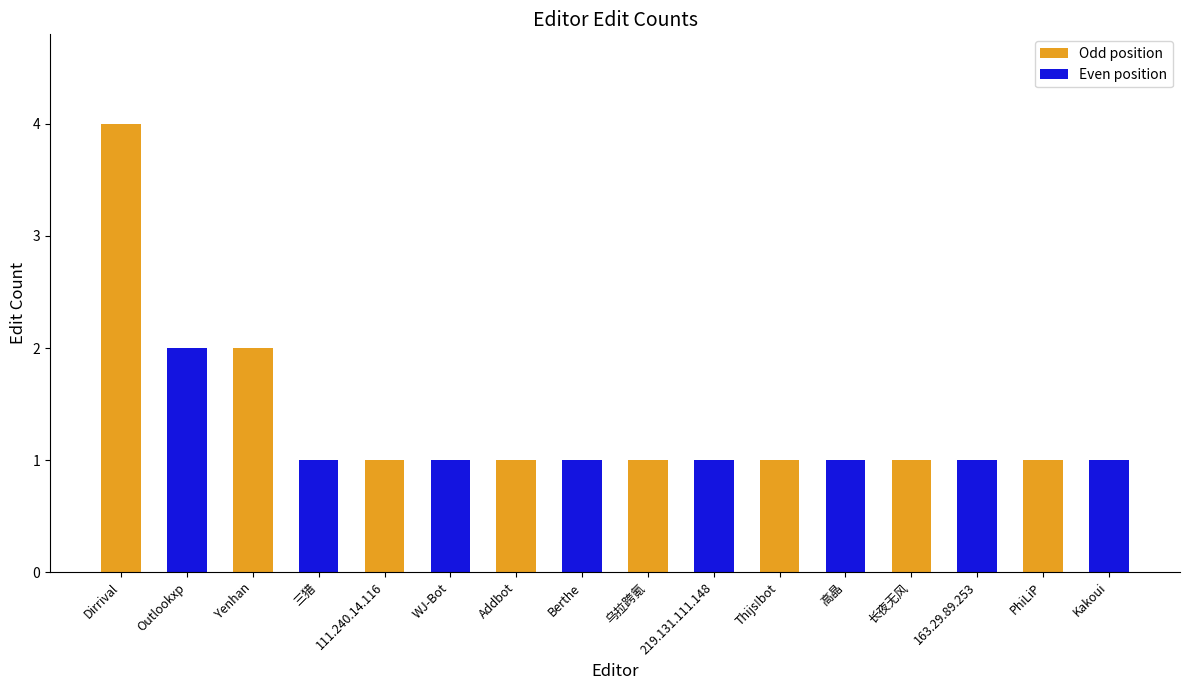

What is the difference between the maximum and minimum values?

3